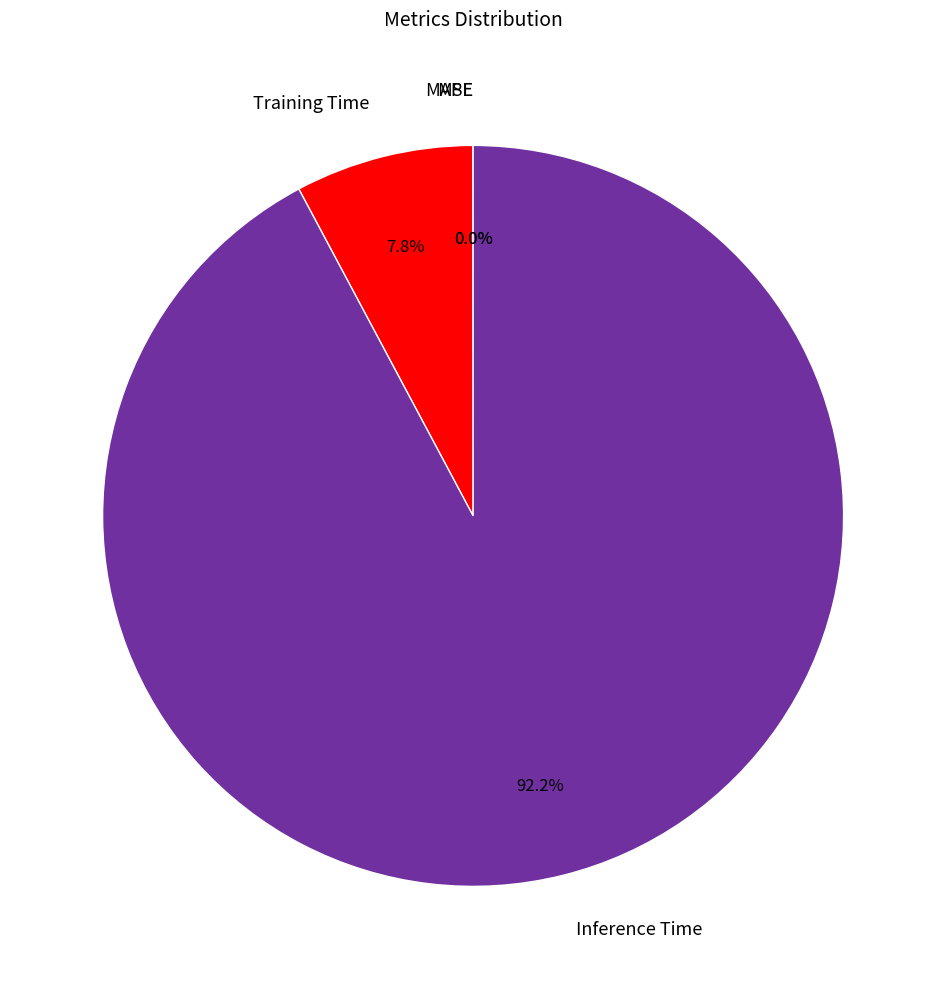

Is there a majority slice in this chart?

Yes